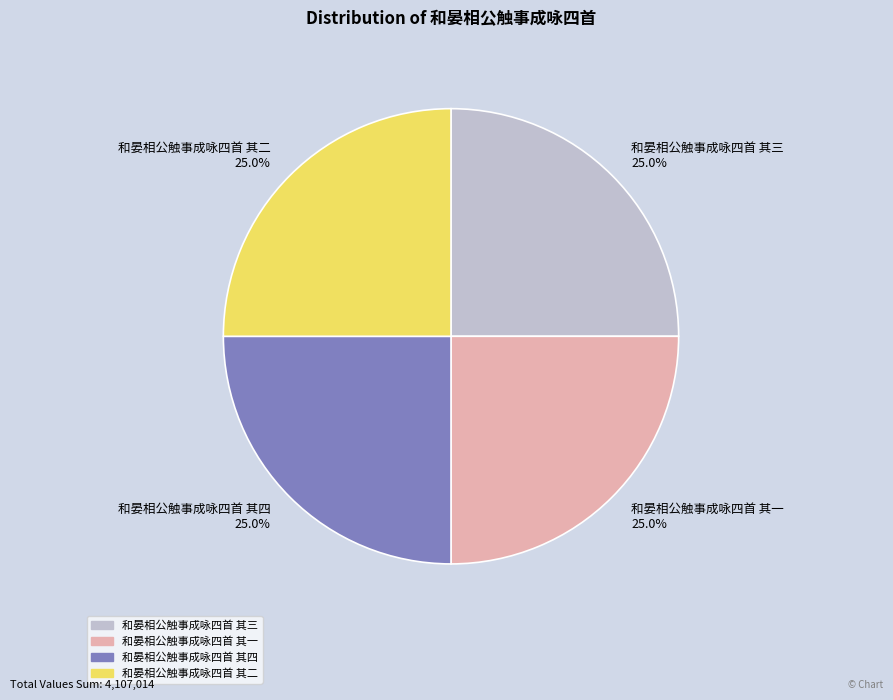

The 和晏相公触事成咏四首 其四 slice represents 25% of the pie. True or false?

True